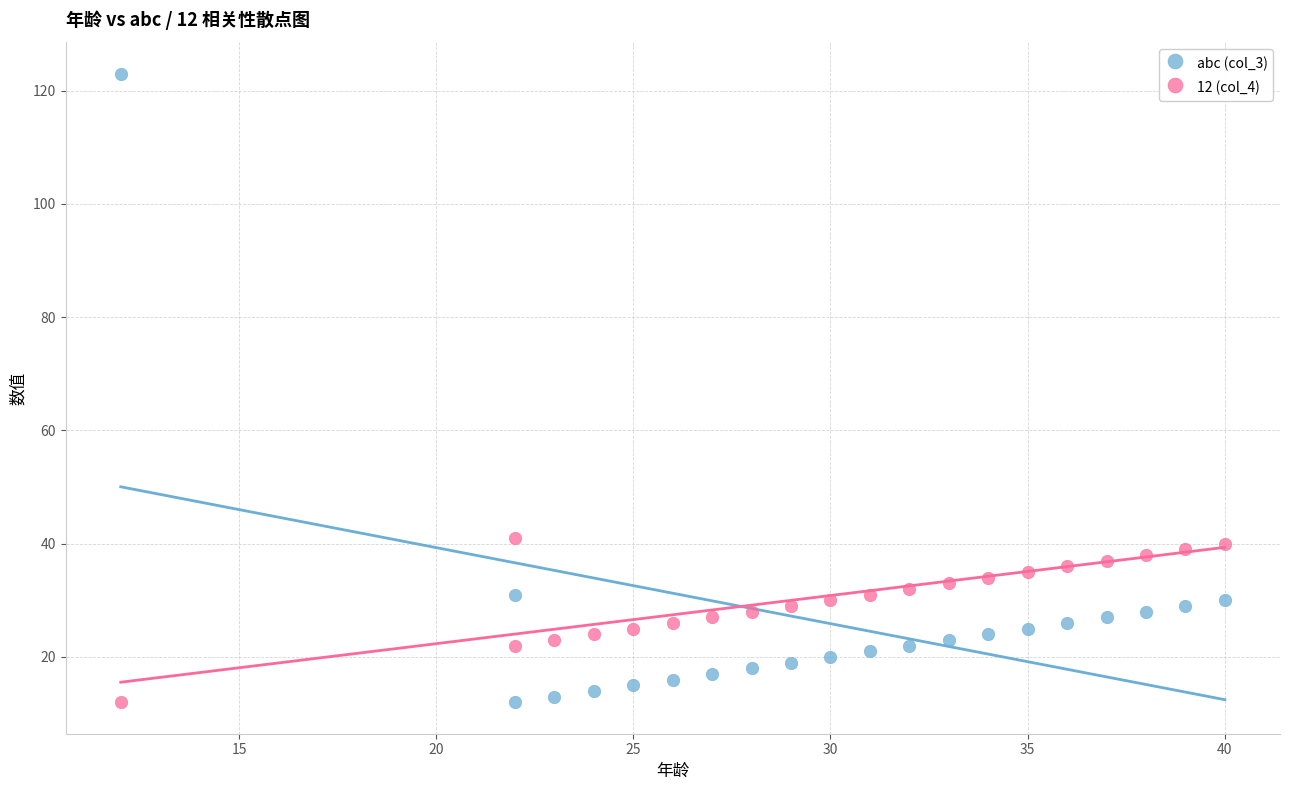

Which series has the largest Y range (max minus min)?

abc (col_3)